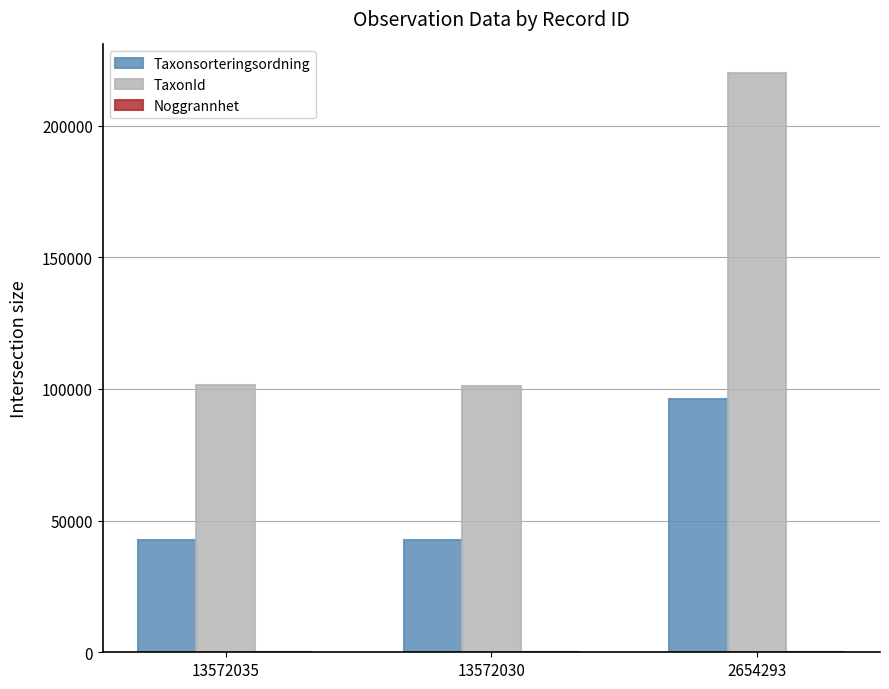

Are the bars grouped side by side (vs. stacked)?

Yes